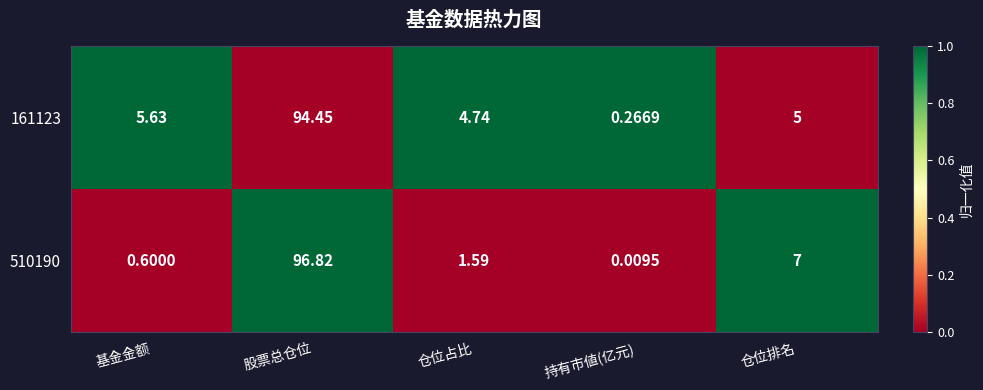

List the series in order of their peak value, highest first.

510190, 161123